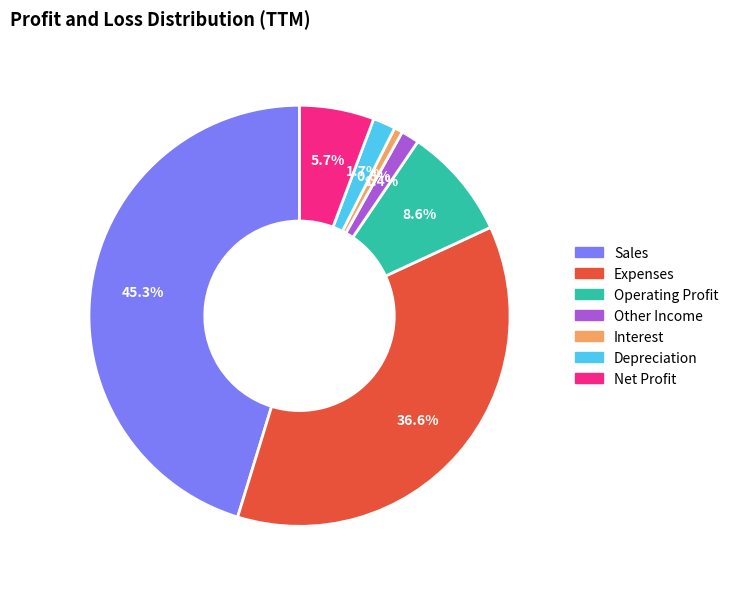

How many segments does this pie chart have?

7